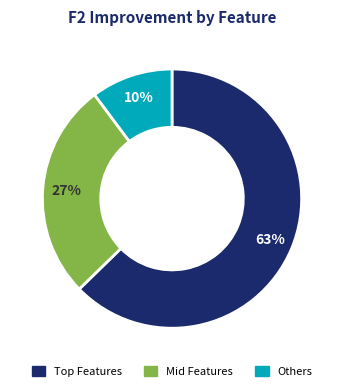

Does any single category account for the majority?

Yes